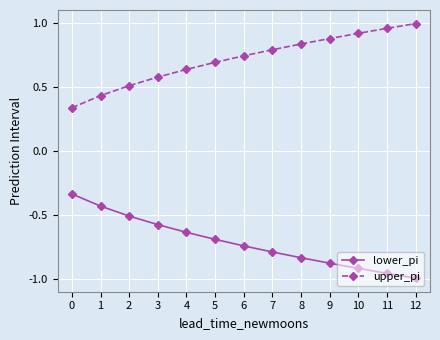

What is the sum of all lower_pi values?

-9.3